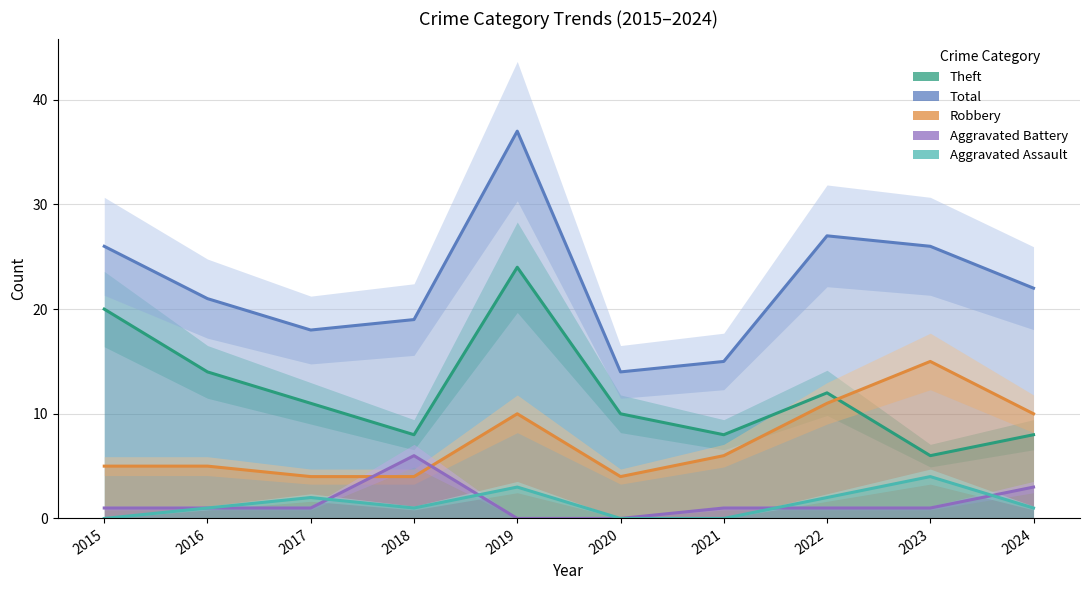

What are all the series names shown in the legend?

Theft, Total, Robbery, Aggravated Battery, Aggravated Assault